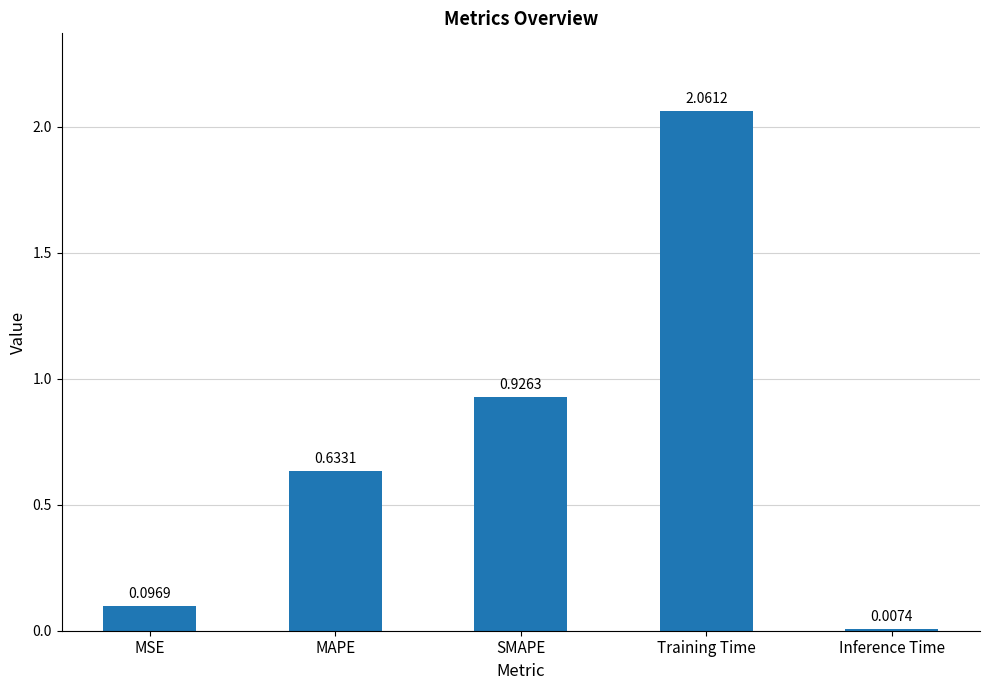

List the labels in order of value, largest first.

Training Time, SMAPE, MAPE, MSE, Inference Time